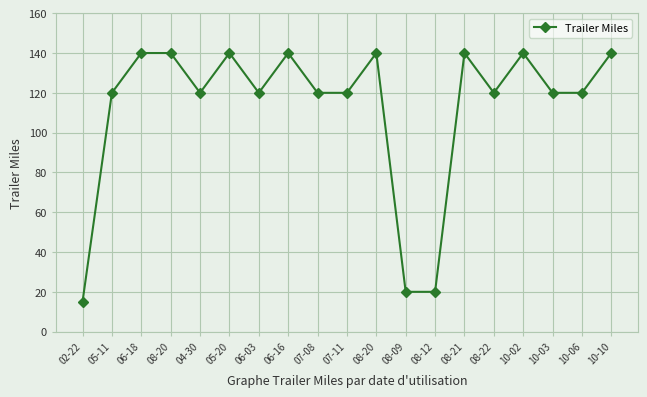

What is the ratio of the value at 06-18 to the value at 08-20?

1.0